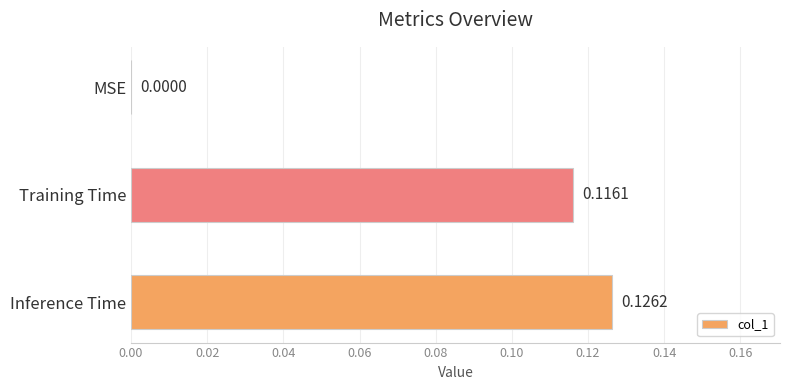

Are the bars horizontal?

Yes